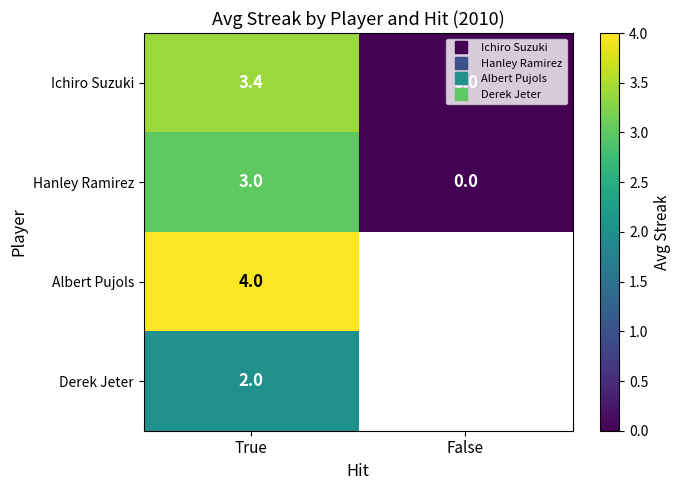

True or false: Ichiro Suzuki has a value of 3.4 at True.

True